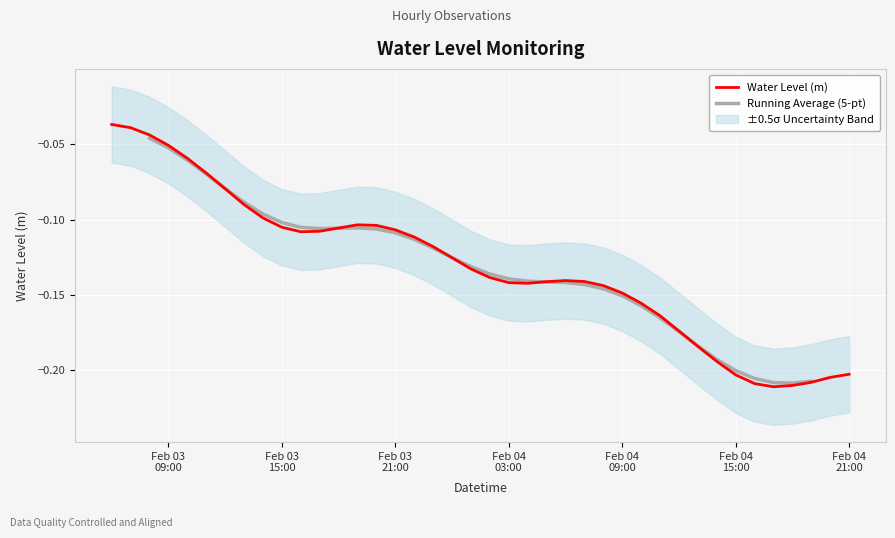

What is the smallest value displayed?

-0.2